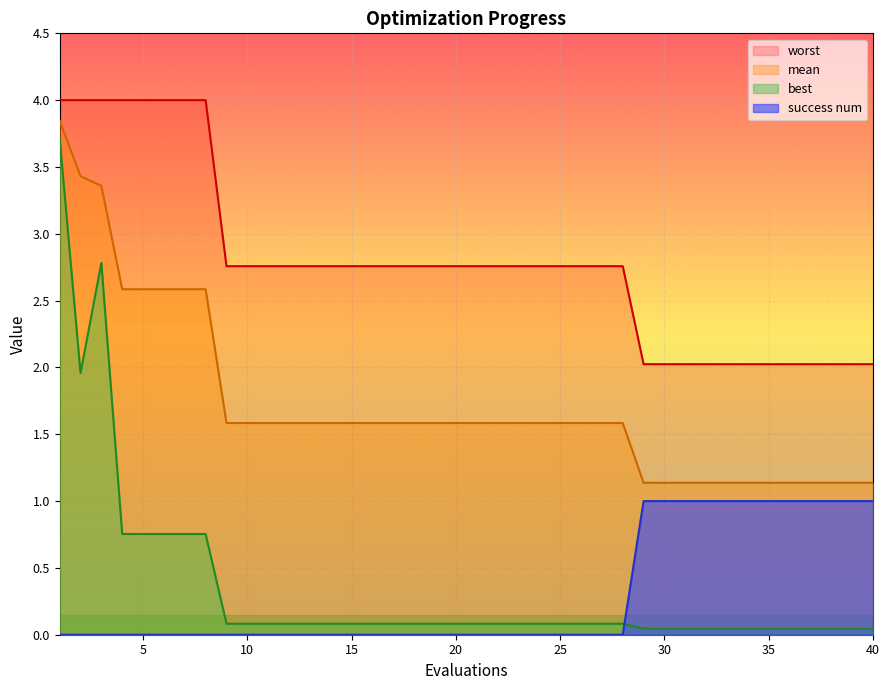

Reading left to right, list all the values displayed in this chart.

mean: 3.8	3.4	3.4	2.6	2.6	2.6	2.6	2.6	1.6	1.6	1.6	1.6	1.6	1.6	1.6	1.6	1.6	1.6	1.6	1.6	1.6	1.6	1.6	1.6	1.6	1.6	1.6	1.6	1.1	1.1	1.1	1.1	1.1	1.1	1.1	1.1	1.1	1.1	1.1	1.1
best: 3.7	2.0	2.8	0.8	0.8	0.8	0.8	0.8	0.1	0.1	0.1	0.1	0.1	0.1	0.1	0.1	0.1	0.1	0.1	0.1	0.1	0.1	0.1	0.1	0.1	0.1	0.1	0.1	0.0	0.0	0.0	0.0	0.0	0.0	0.0	0.0	0.0	0.0	0.0	0.0
worst: 4.0	4.0	4.0	4.0	4.0	4.0	4.0	4.0	2.8	2.8	2.8	2.8	2.8	2.8	2.8	2.8	2.8	2.8	2.8	2.8	2.8	2.8	2.8	2.8	2.8	2.8	2.8	2.8	2.0	2.0	2.0	2.0	2.0	2.0	2.0	2.0	2.0	2.0	2.0	2.0
success num: 0.0	0.0	0.0	0.0	0.0	0.0	0.0	0.0	0.0	0.0	0.0	0.0	0.0	0.0	0.0	0.0	0.0	0.0	0.0	0.0	0.0	0.0	0.0	0.0	0.0	0.0	0.0	0.0	1.0	1.0	1.0	1.0	1.0	1.0	1.0	1.0	1.0	1.0	1.0	1.0